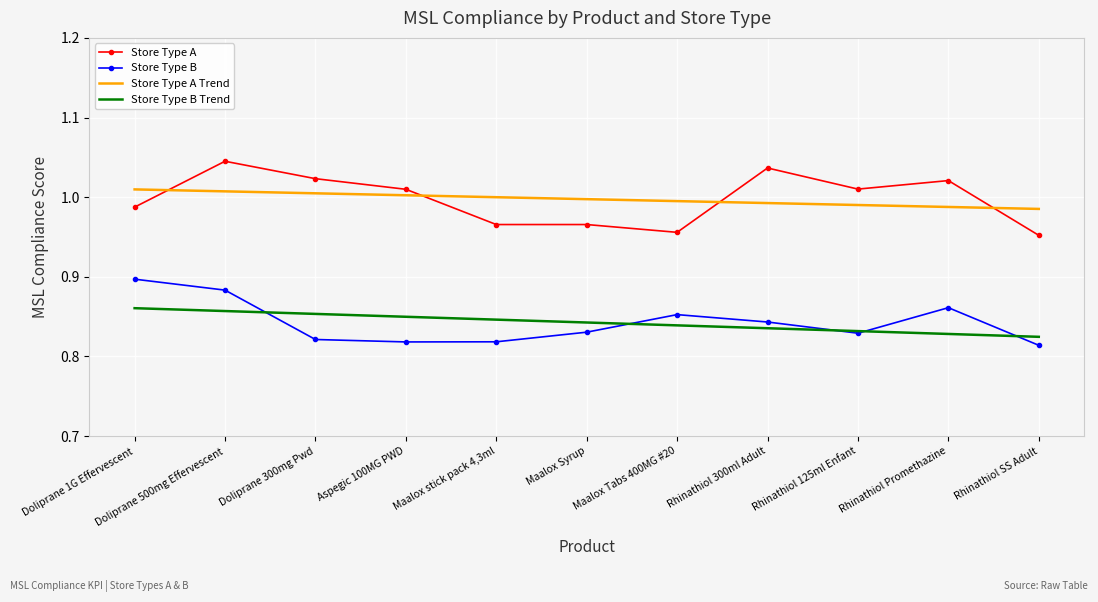

How many values in the Store Type A series are below 1?

5